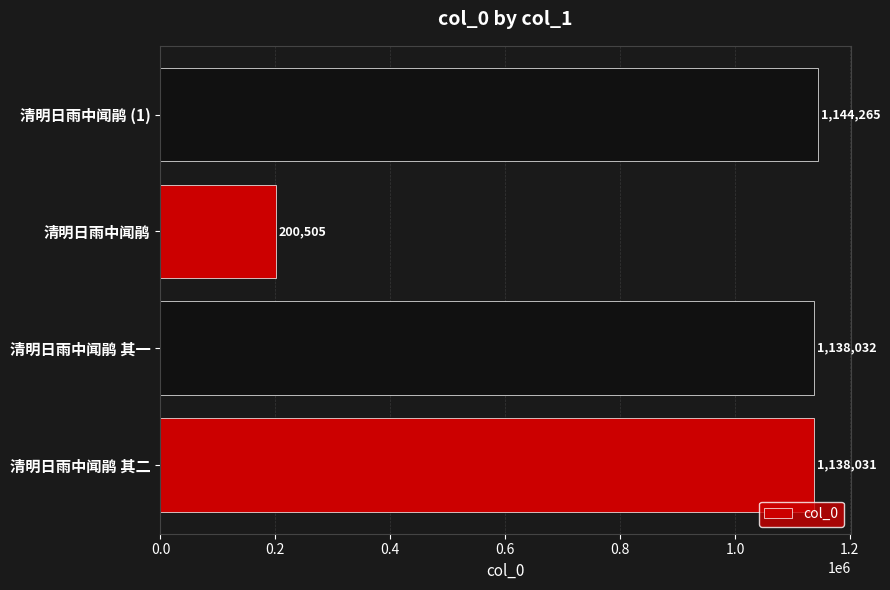

How many bars are there in total?

4